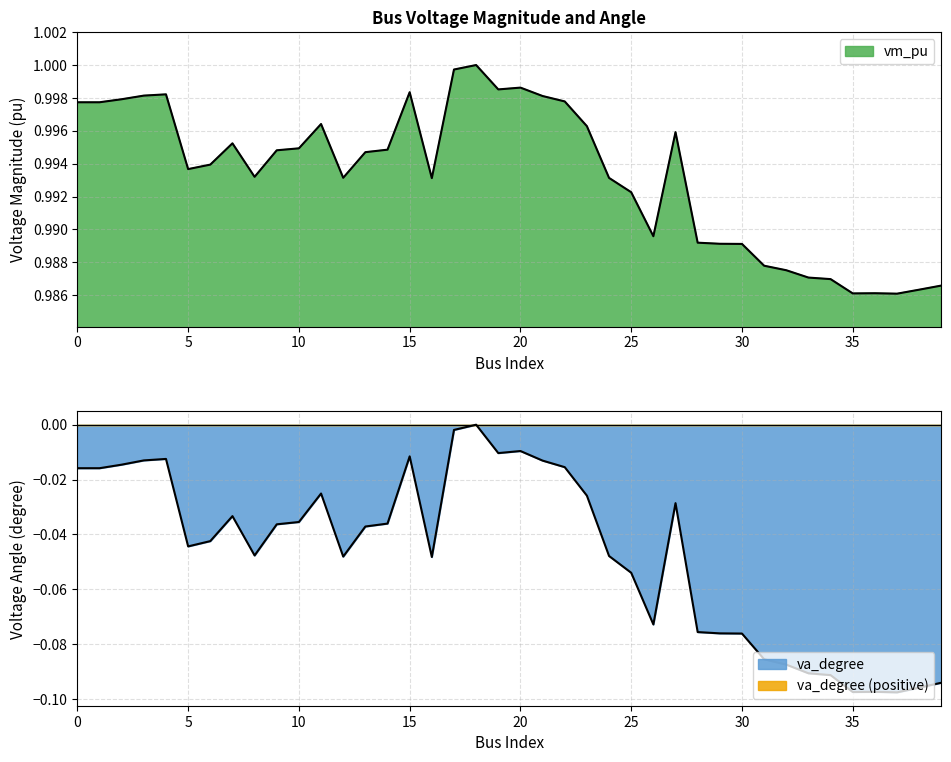

Which category has the highest value in the vm_pu series?

18